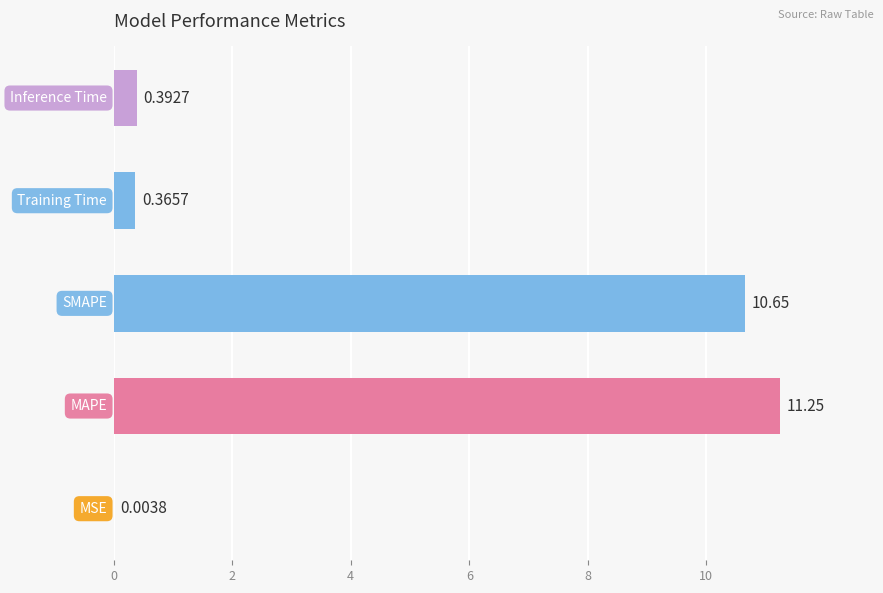

What is the sum of all values?

22.7